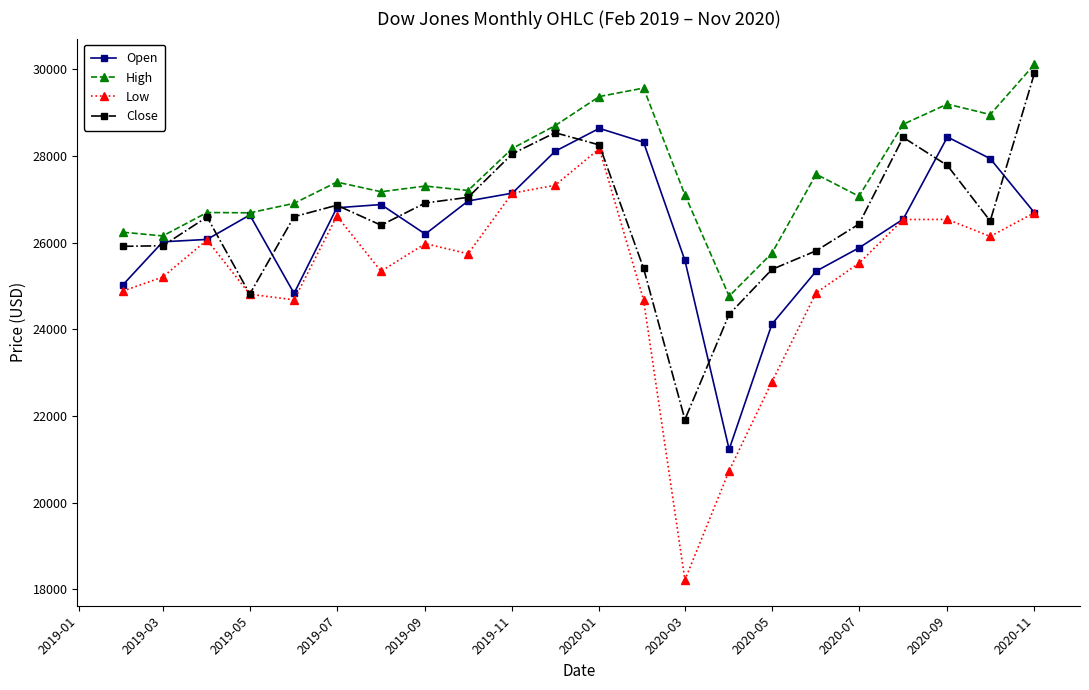

True or false: High has more than 1 points higher than both neighbors.

True